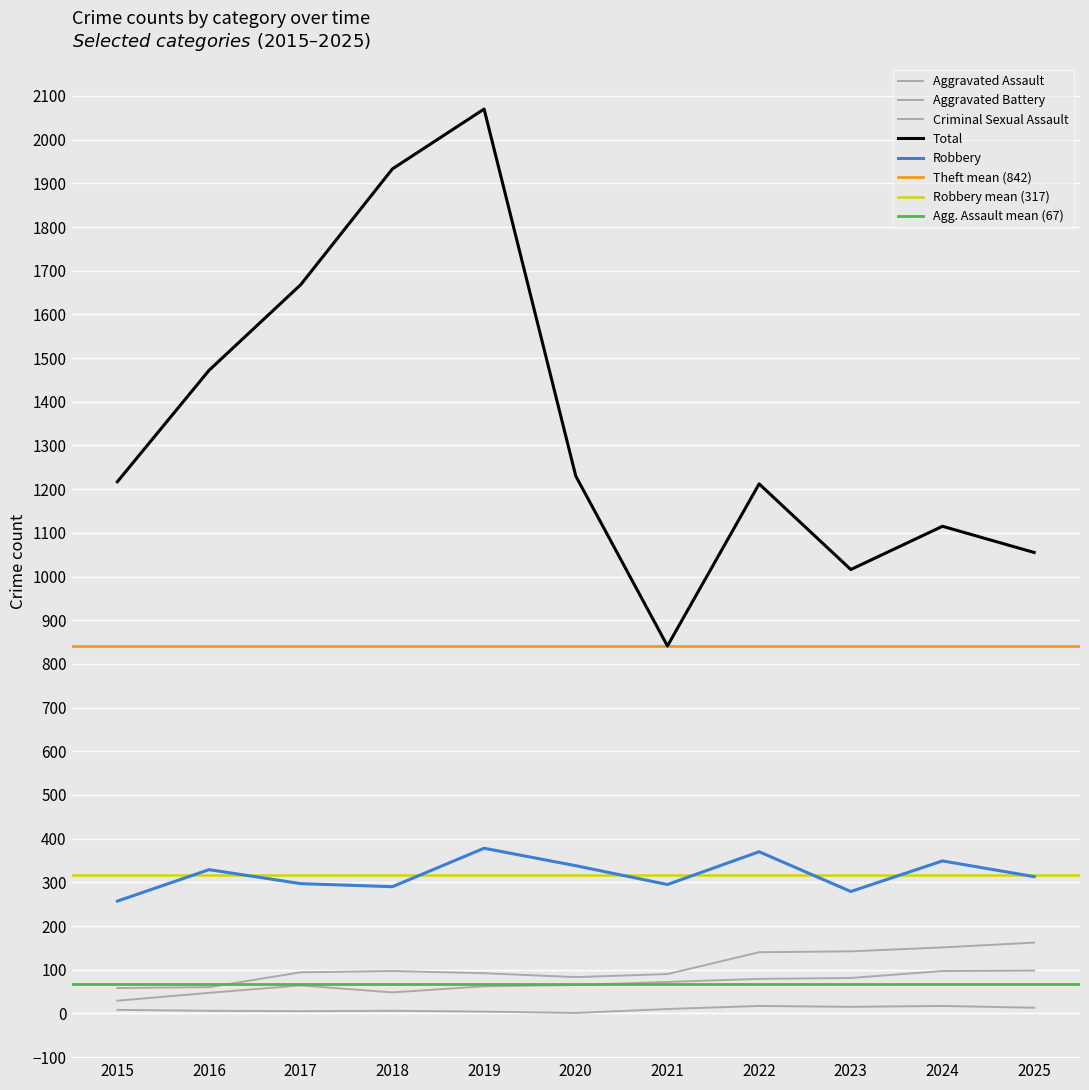

Reading right to left, what are all the values shown in this chart?

Aggravated Assault: 98	97	81	79	72	65	62	48	64	47	29
Aggravated Battery: 162	151	142	140	90	83	92	97	94	60	58
Criminal Sexual Assault: 13	17	15	17	10	1	4	6	5	6	8
Robbery: 313	349	279	370	295	338	378	290	297	329	257
Theft: 1055	1115	1016	1212	841	1230	2070	1933	1668	1472	1217